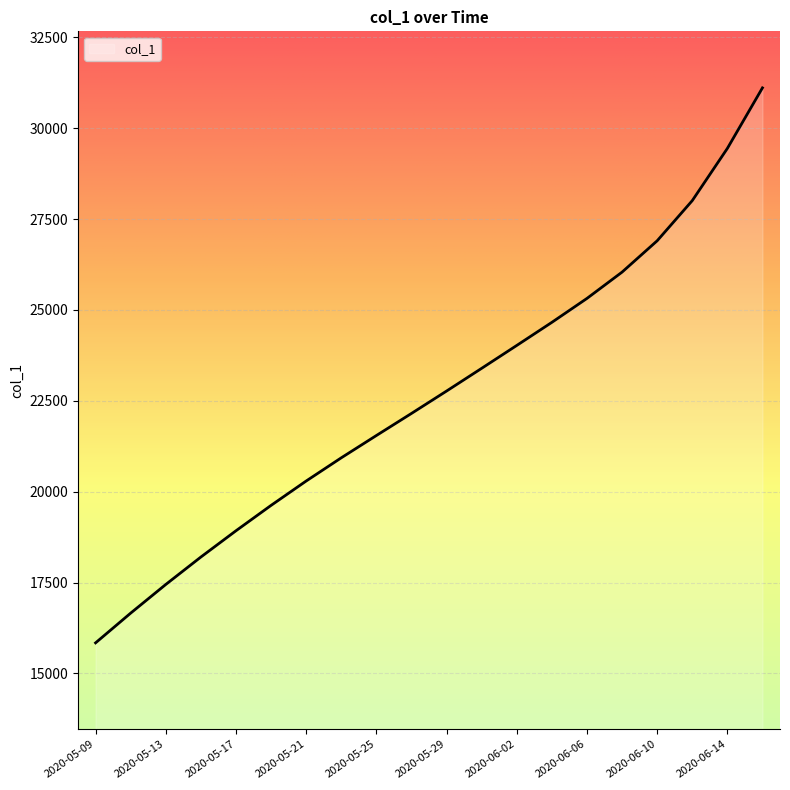

What is the maximum value shown in the chart?

31108.8